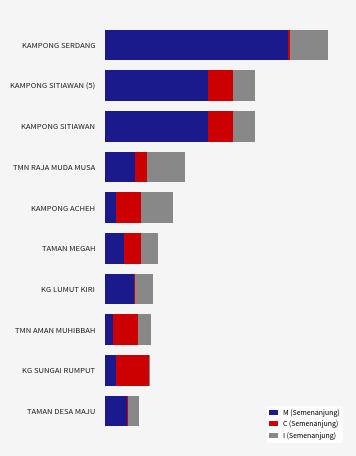

What is the value of the I (Semenanjung) bar at the 6th from the left?

82